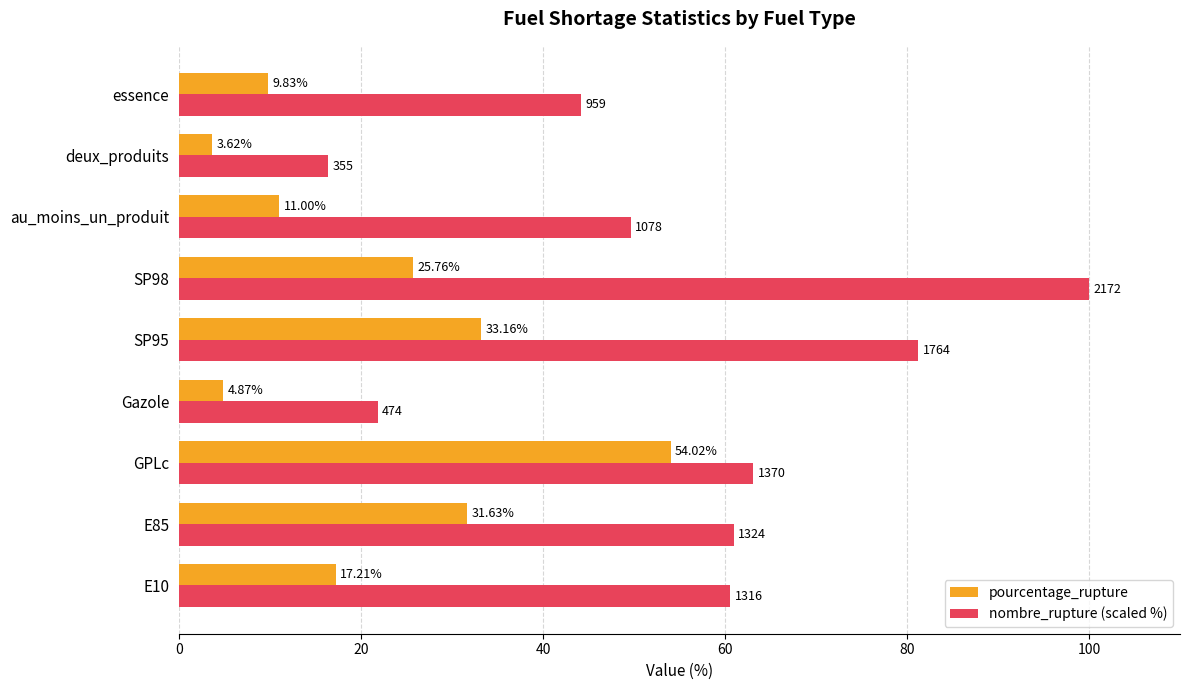

List the series in order of their peak value, highest first.

nombre_rupture (scaled %), pourcentage_rupture